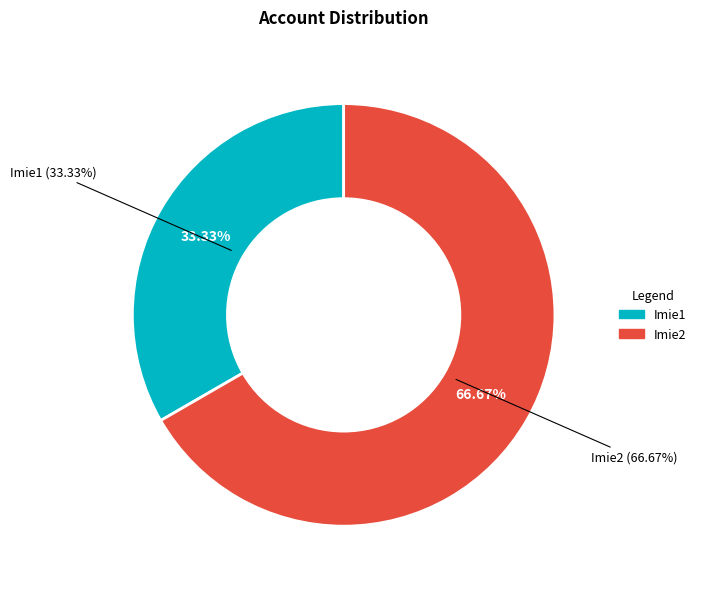

What is the smallest slice in the pie chart?

Imie1